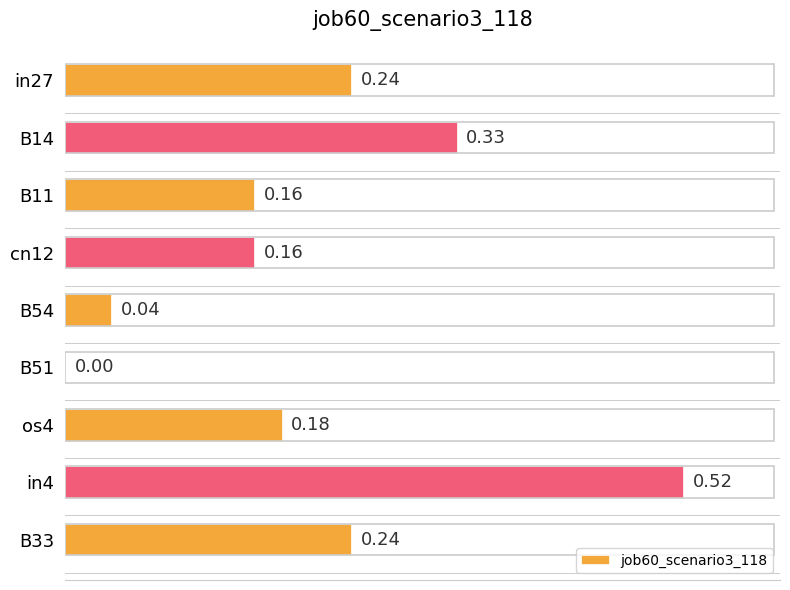

What is the sum of the values at B14 and in27?

0.6